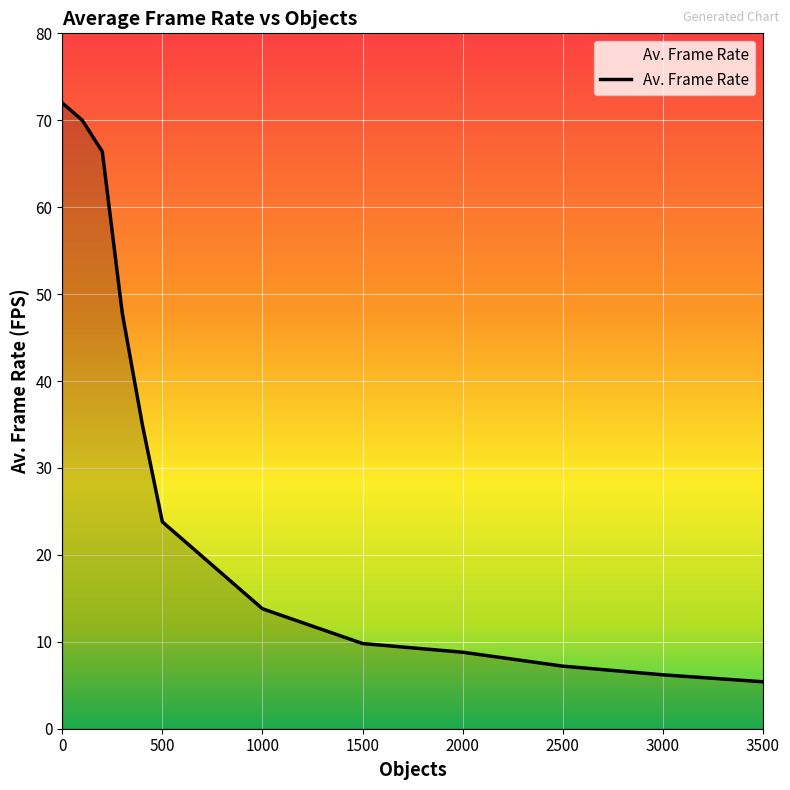

What is the minimum value shown in the chart?

5.4